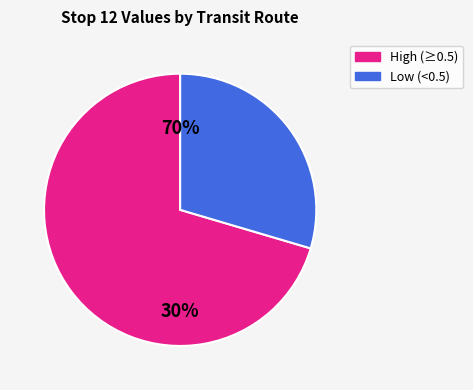

Is the sum of 9 and 5 greater than half?

No